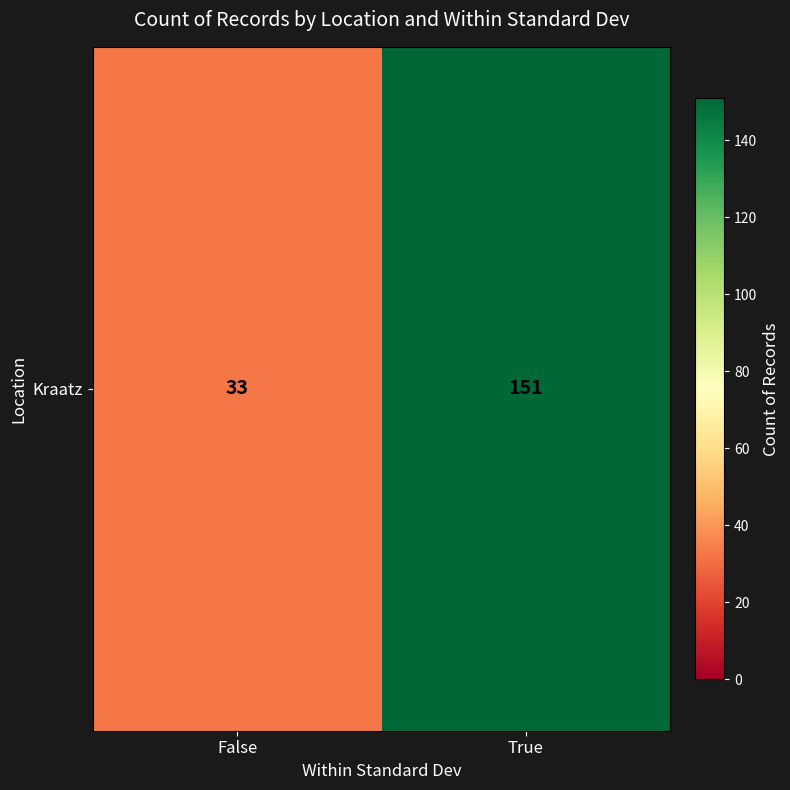

What is the difference between the maximum and minimum values?

118